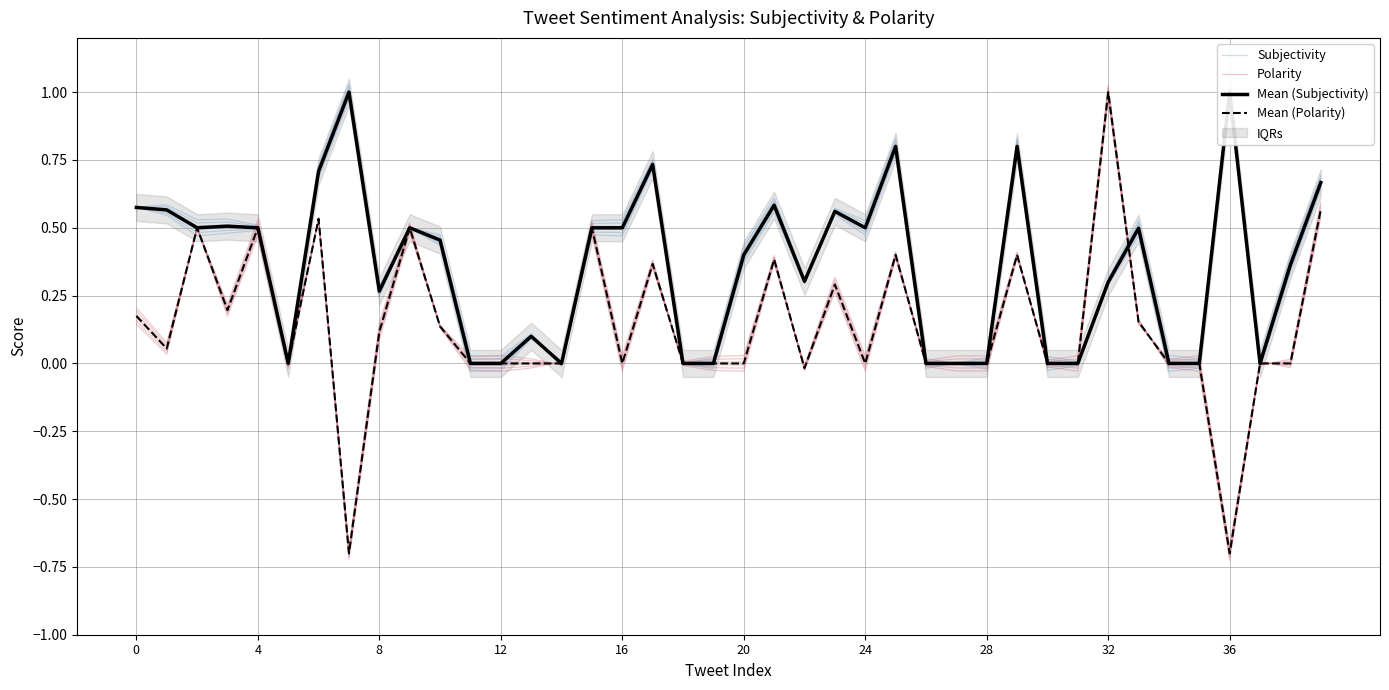

Where is Polarity nearest to the value 0?

14